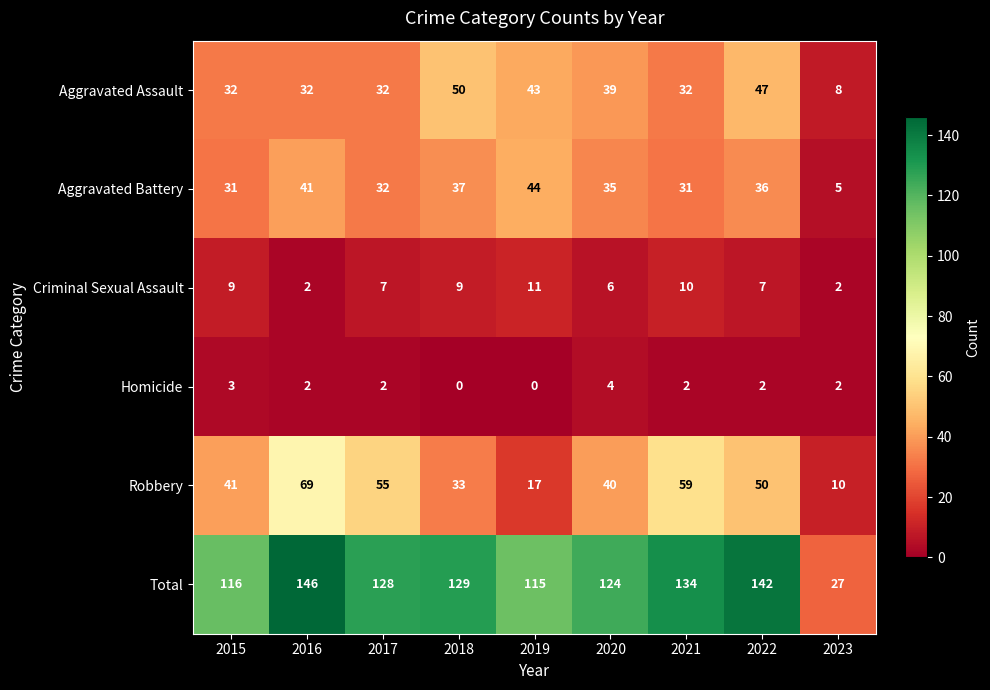

Read the Aggravated Assault value at 2016.

32